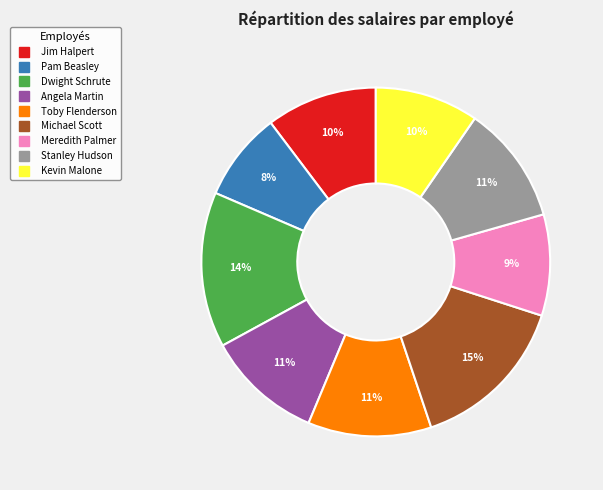

To the nearest percent, what percentage of the pie is Jim Halpert?

10%